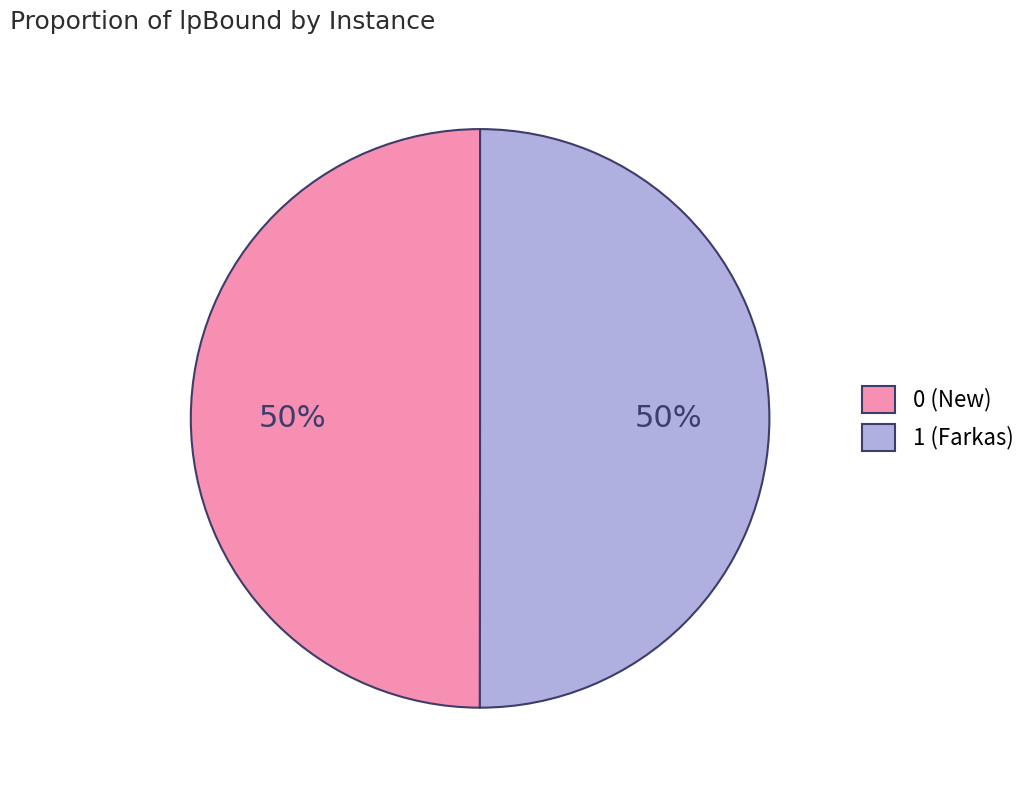

Count the number of slices in the pie.

2